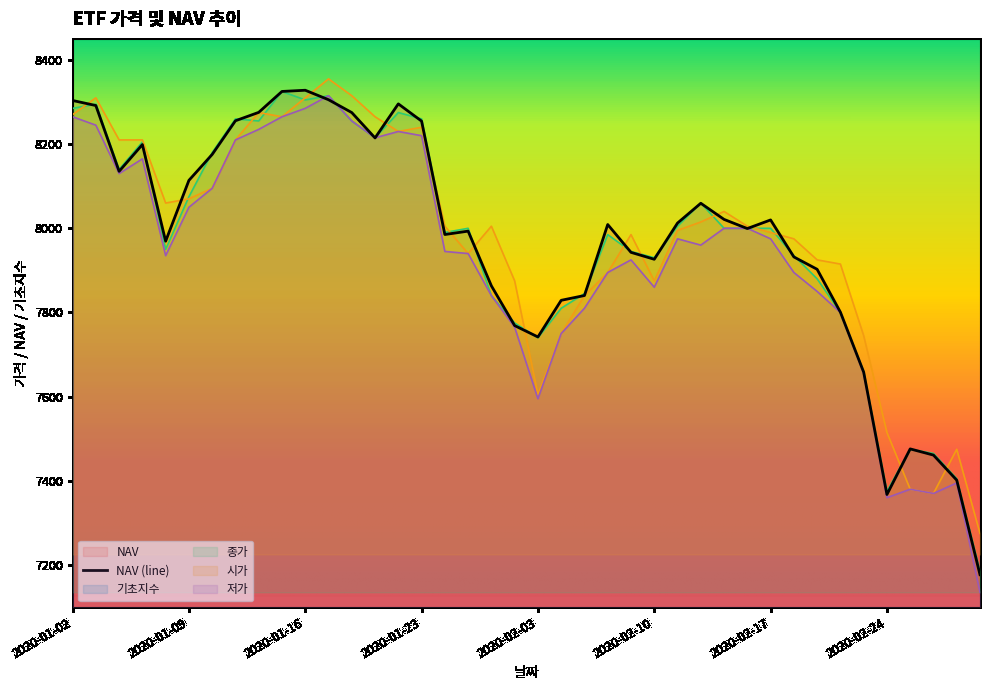

Rank the series by their maximum value, from highest to lowest.

시가, NAV, 종가, 저가, 기초지수